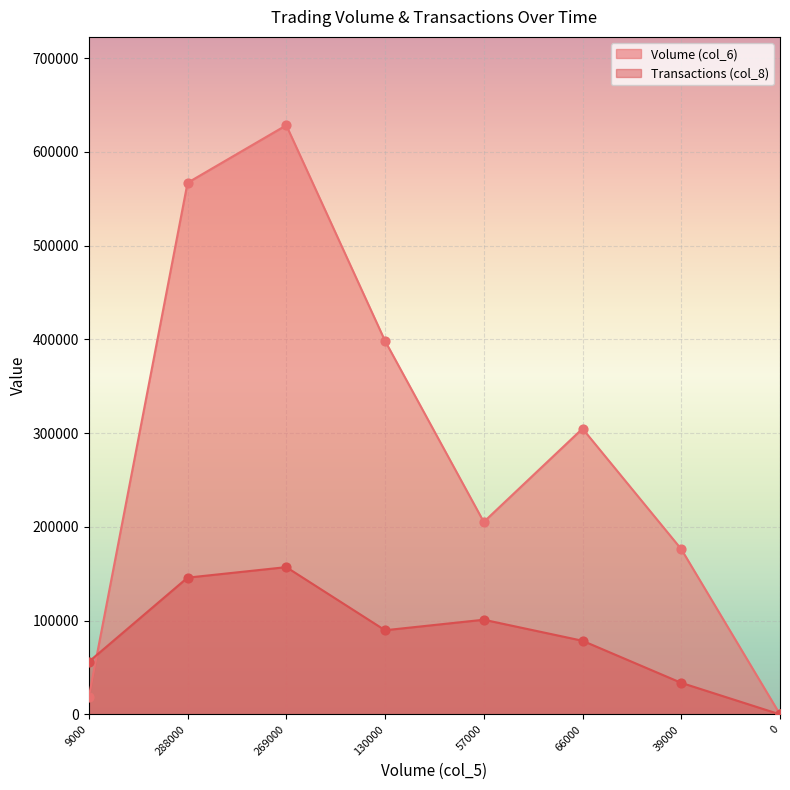

Which series has the largest total across all categories?

Volume (col_6)